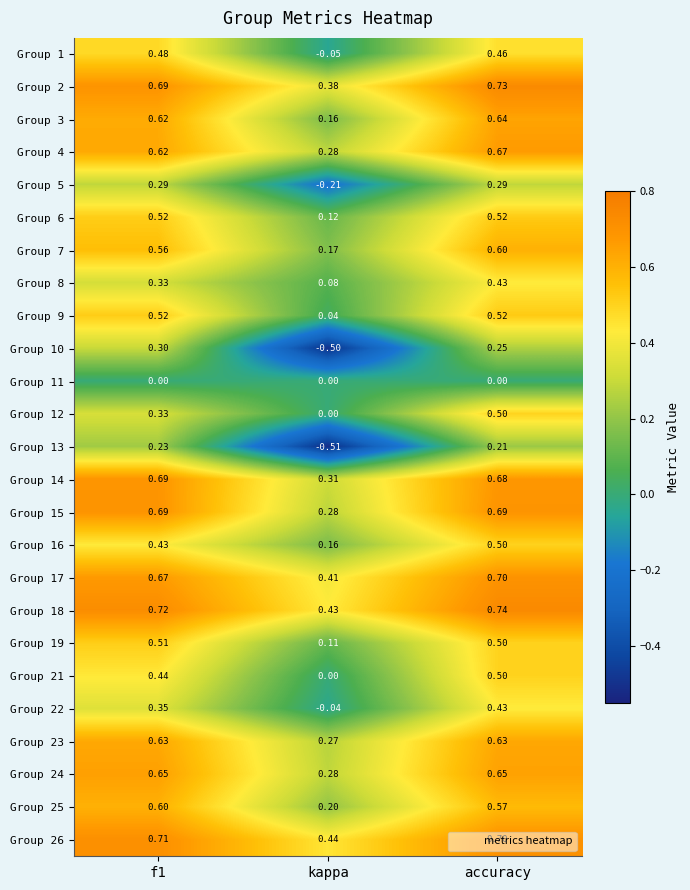

Which category has the highest value across all series?

accuracy